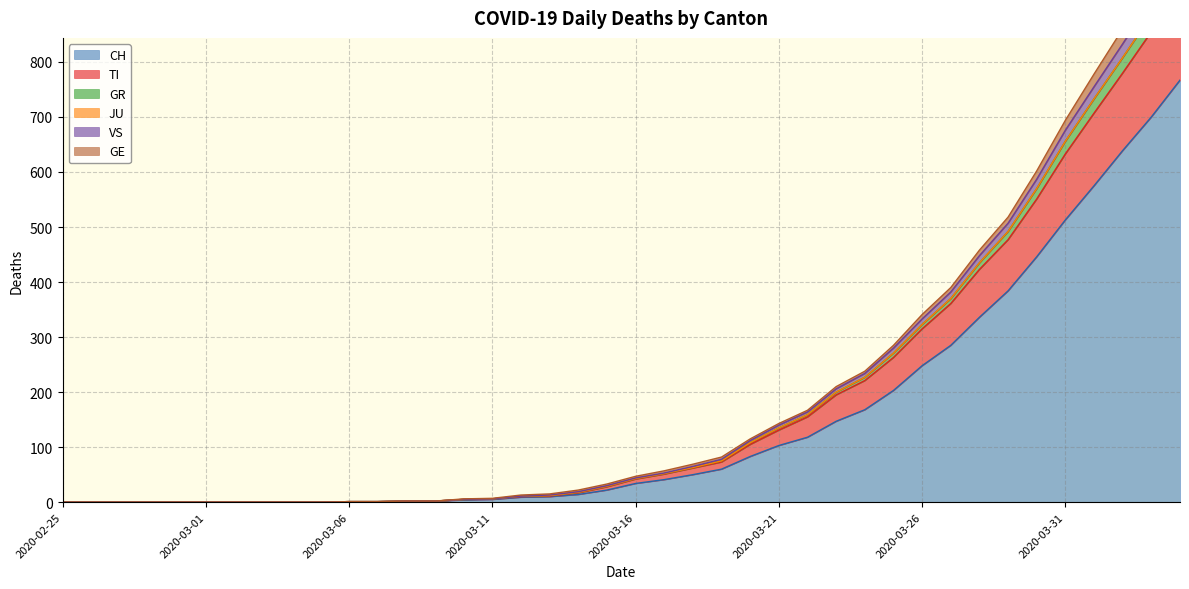

Where is CH nearest to the value 383?

2020-03-29